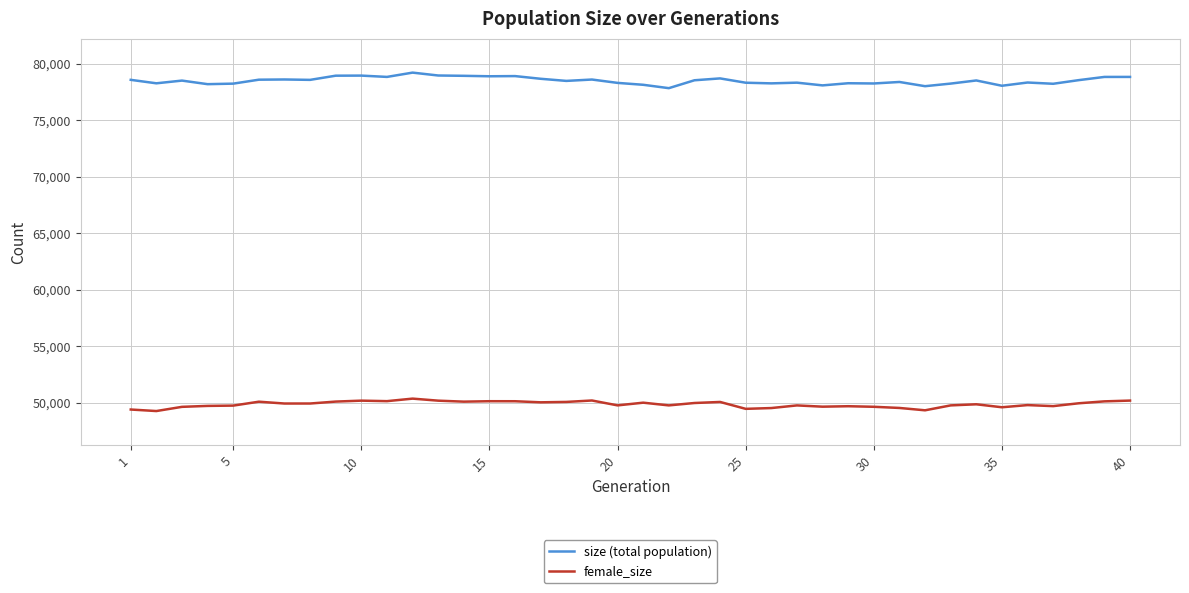

Which series has the largest total across all categories?

size (total population)